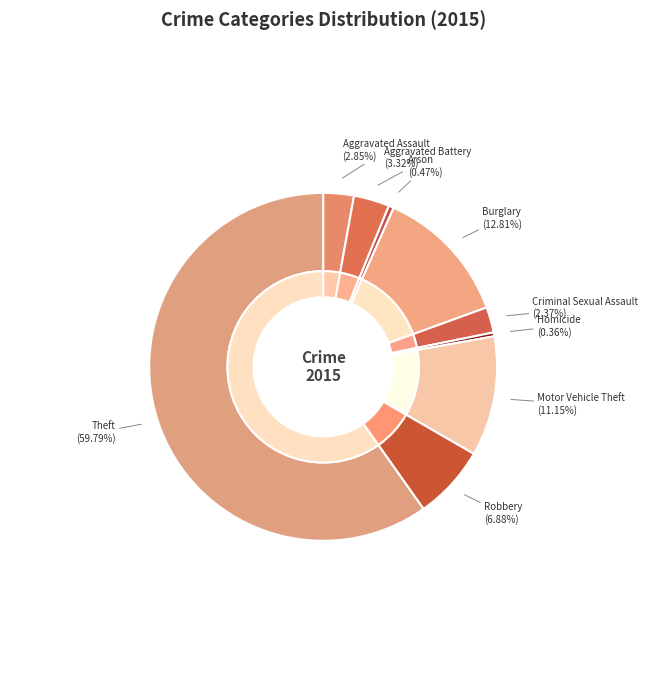

Between Aggravated Assault and Arson, which is larger?

Aggravated Assault